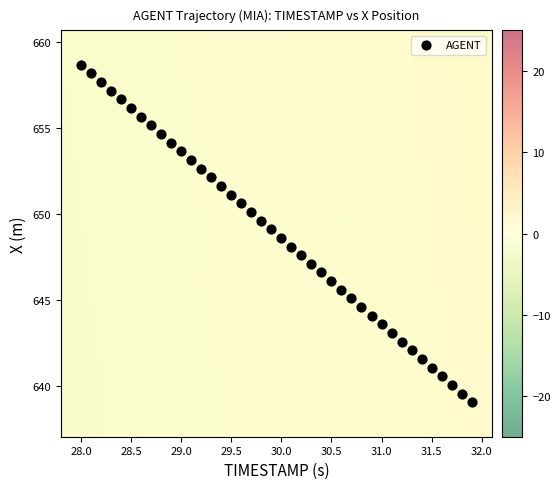

What is the range of X values (max minus min)?

3.9